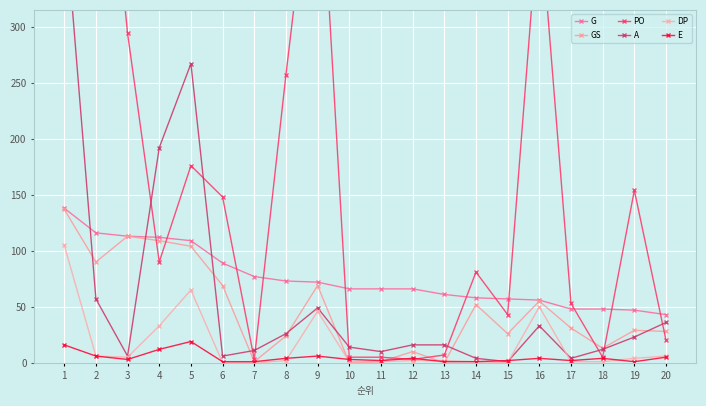

Rank the categories by GS value from lowest to highest.

10, 13, 7, 11, 12, 18, 8, 15, 20, 19, 17, 14, 16, 6, 9, 2, 5, 4, 3, 1